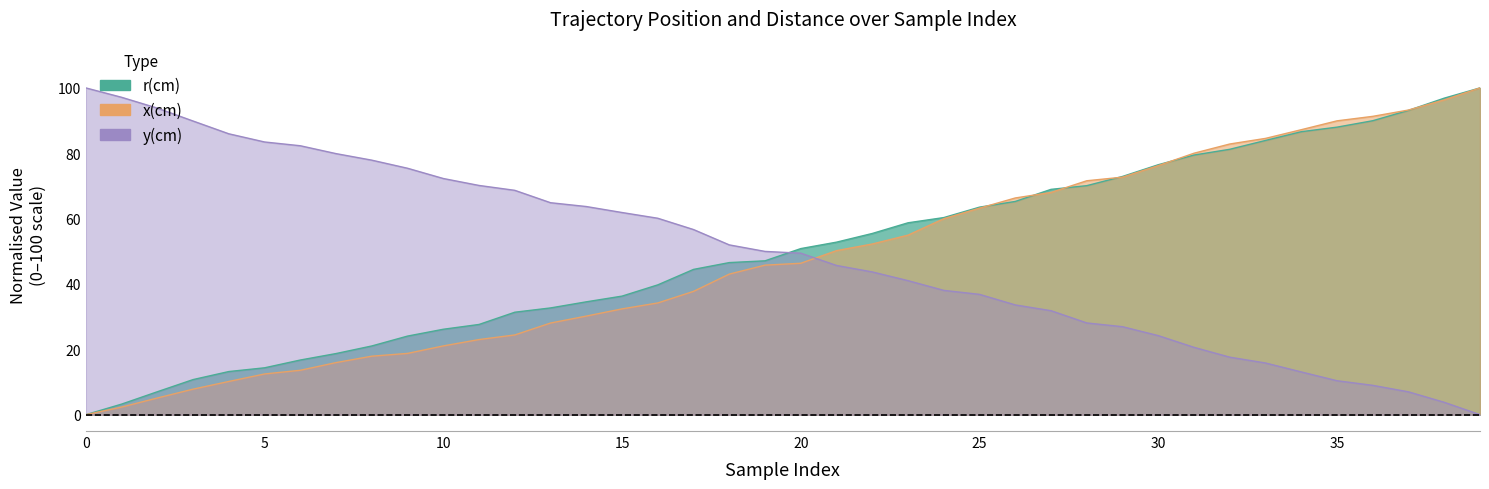

What is the total value across all series at 24?

158.3